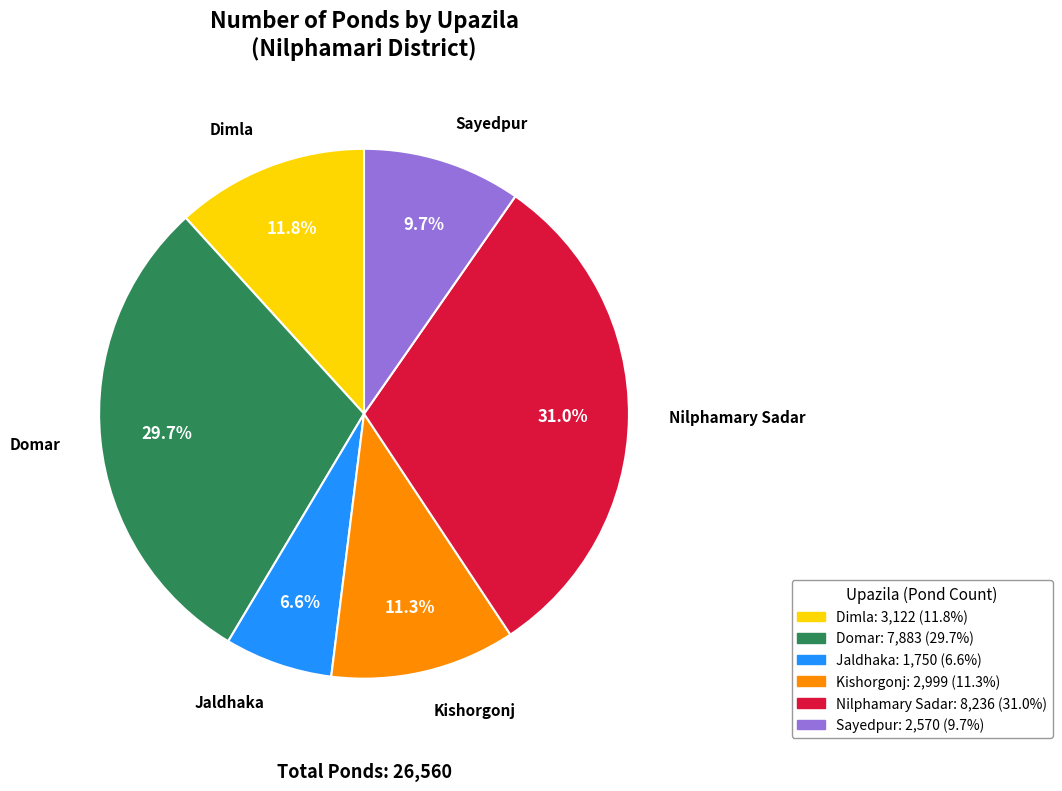

To the nearest percent, what portion does Jaldhaka represent?

7%